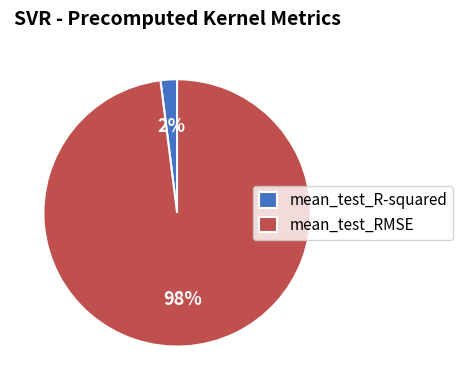

Rank the categories by value from lowest to highest.

mean_test_R-squared, mean_test_RMSE